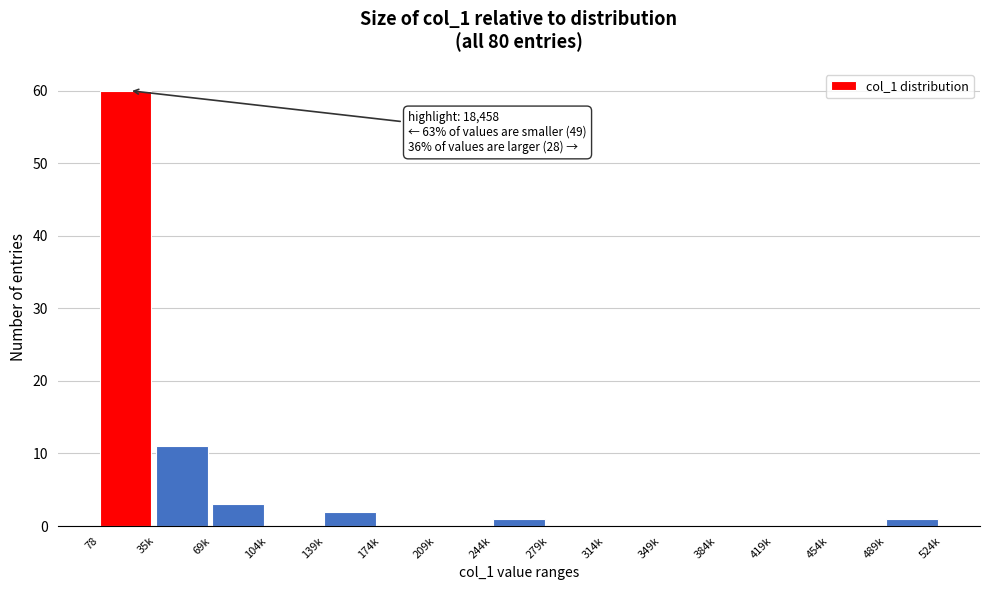

Reading right to left, transcribe all the data shown in this chart.

489k=1	454k=0	419k=0	384k=0	349k=0	314k=0	279k=0	244k=1	209k=0	174k=0	139k=2	104k=0	69k=3	35k=11	78=60